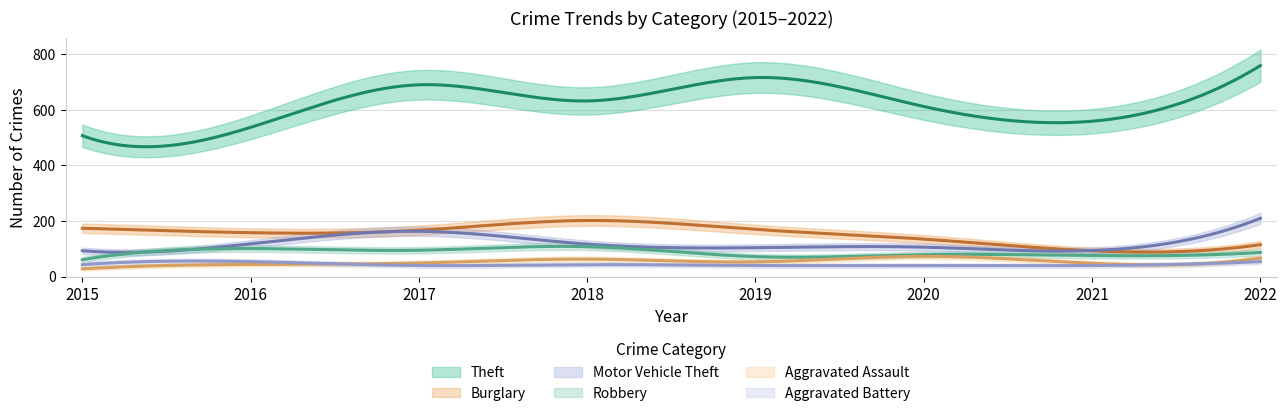

Reading left to right, what are all the values shown in this chart?

Theft: 507	537	690	632	716	612	559	759
Burglary: 174	158	167	202	170	135	93	115
Motor Vehicle Theft: 93	118	163	117	104	106	94	210
Robbery: 61	101	95	108	72	79	76	87
Aggravated Assault: 28	44	49	63	53	73	48	67
Aggravated Battery: 43	54	40	43	40	40	40	54